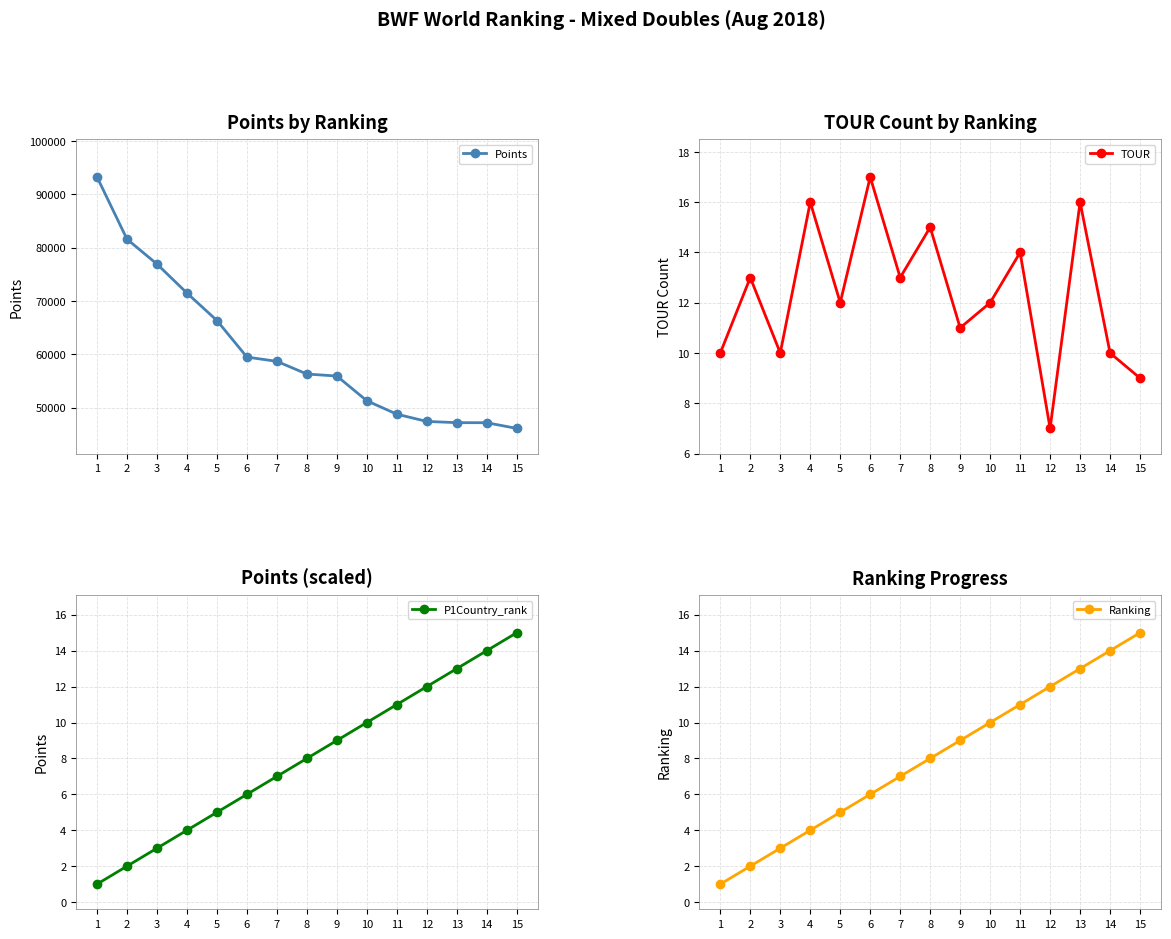

The P1Country_rank series shows 12 at 12. True or false?

True